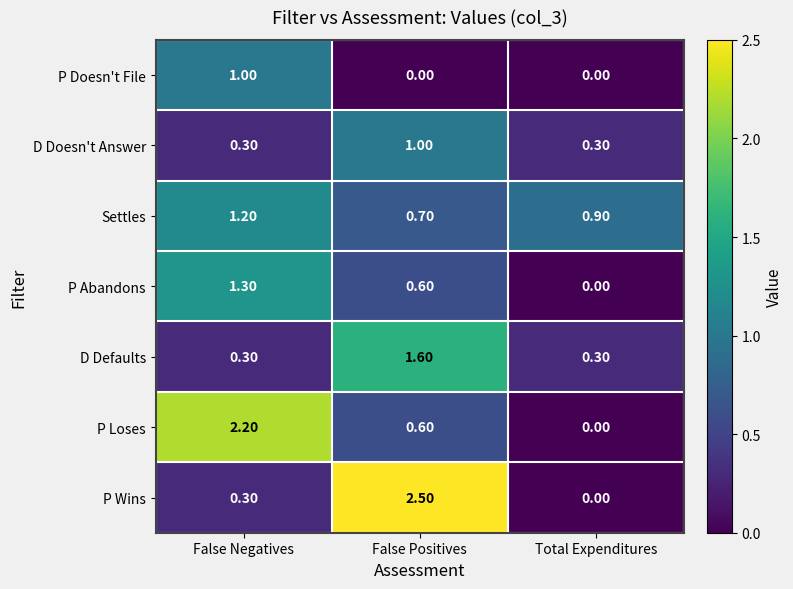

At which label is Settles closest to 0?

False Positives